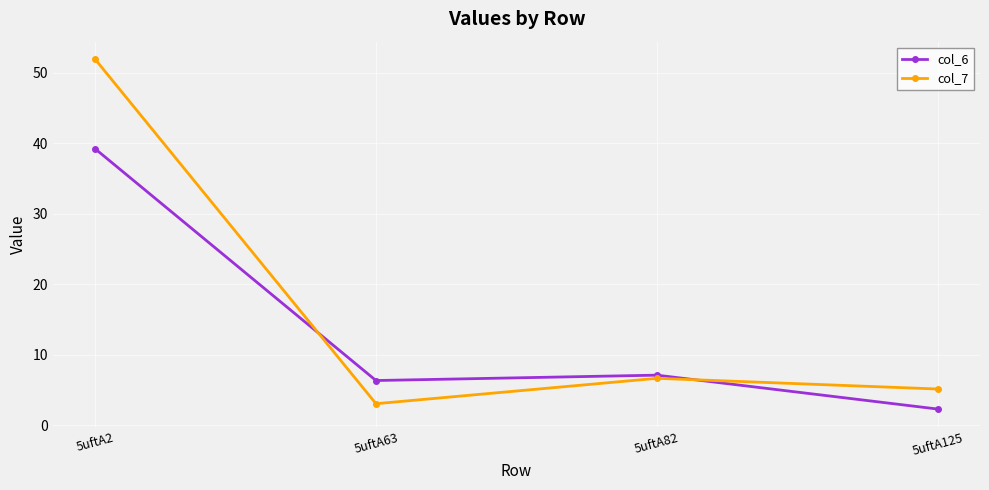

Which series ends up on top after the final intersection of col_6 and col_7?

col_7